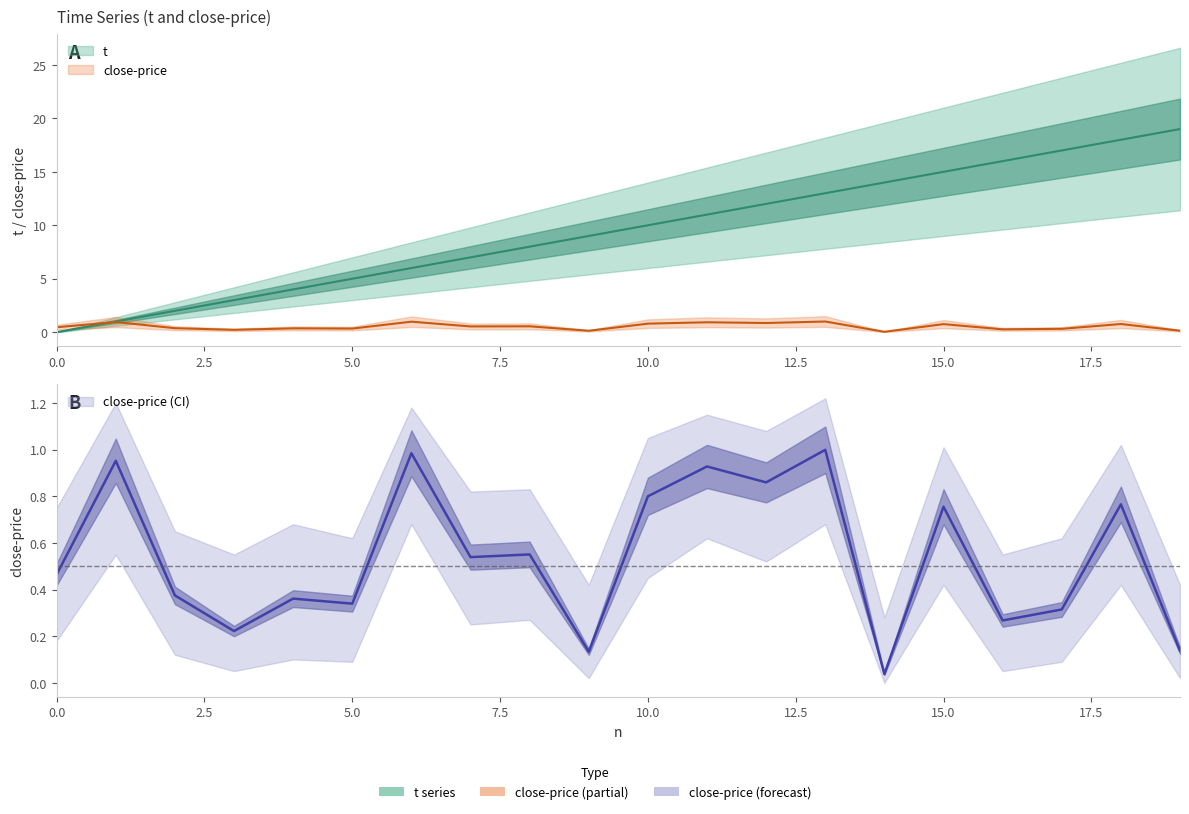

Reading left to right, list all the values displayed in this chart.

t: 0.0	1.0	2.0	3.0	4.0	5.0	6.0	7.0	8.0	9.0	10.0	11.0	12.0	13.0	14.0	15.0	16.0	17.0	18.0	19.0
close-price: 0.5	1.0	0.4	0.2	0.4	0.3	1.0	0.5	0.6	0.1	0.8	0.9	0.9	1.0	0.0	0.8	0.3	0.3	0.8	0.1
close-price-upper: 0.5	1.0	0.4	0.2	0.4	0.3	1.0	0.5	0.6	0.1	0.8	0.9	0.9	1.0	0.0	0.8	0.3	0.3	0.8	0.1